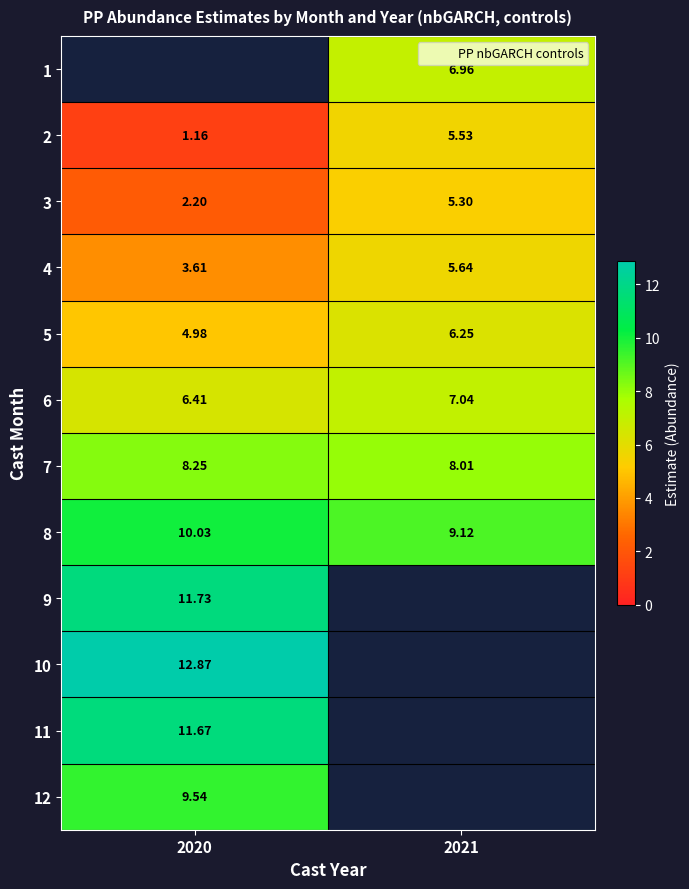

Is the value of 10 at 2020 greater than the value of 8 at 2021?

Yes